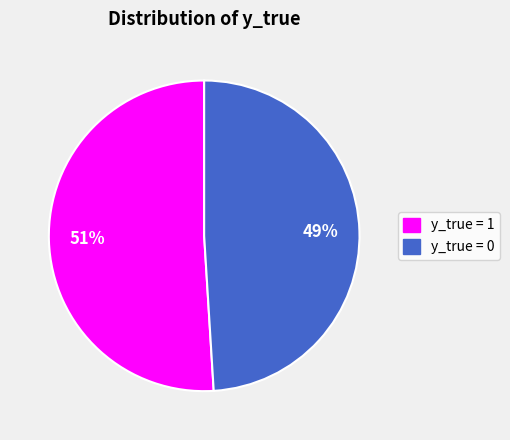

What is the smallest slice in the pie chart?

y_true = 0